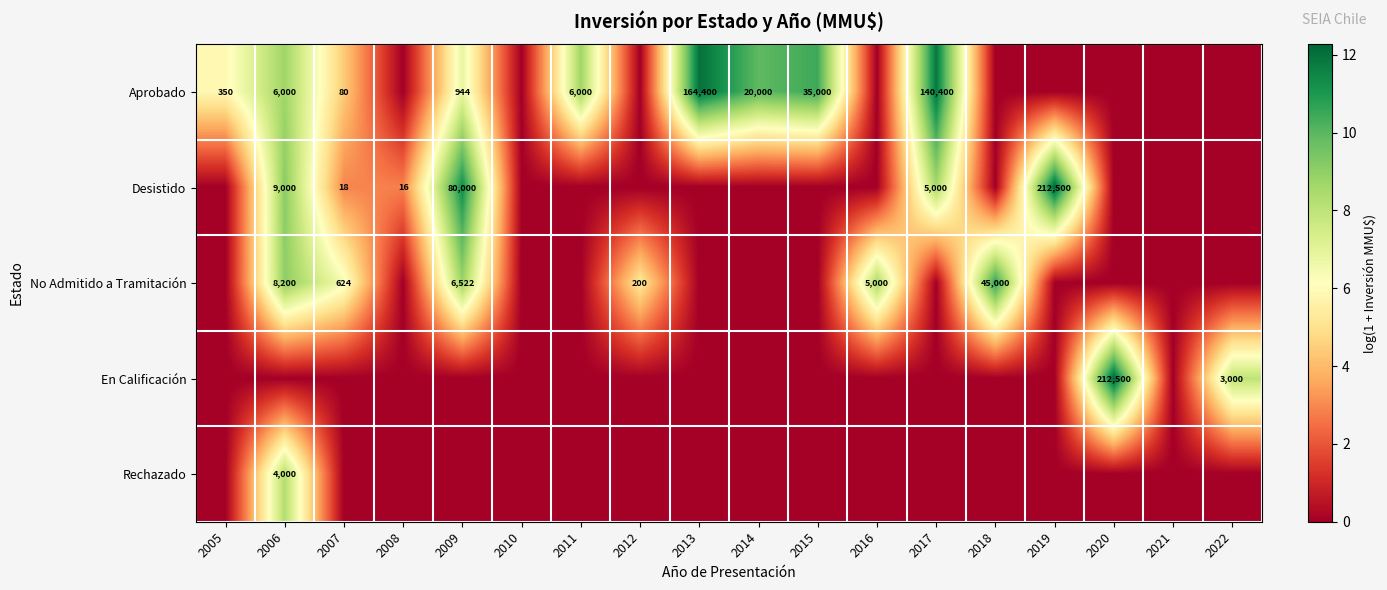

Is the value of Aprobado at 2014 greater than the value of Desistido at 2019?

No